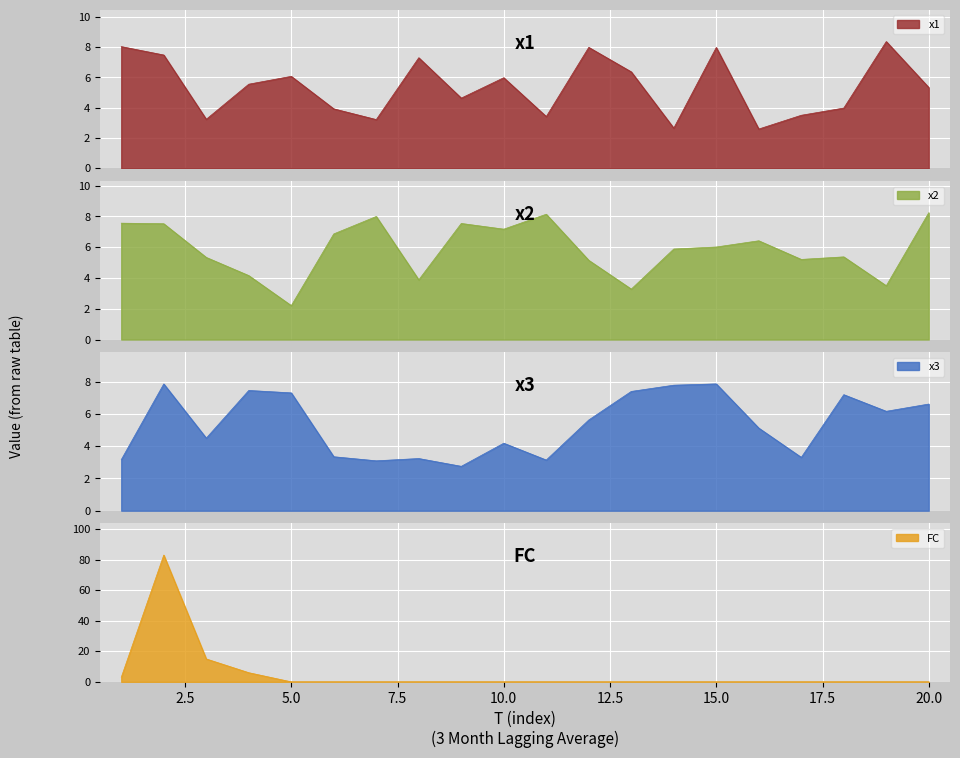

How many interior local peaks does the x1 series have?

6